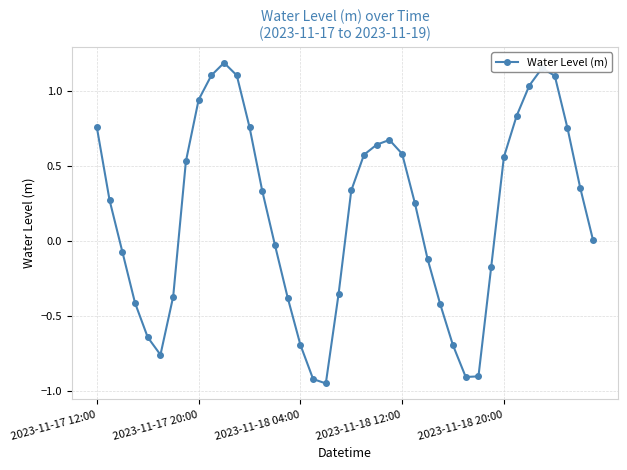

What is the difference between the maximum and minimum values?

2.1